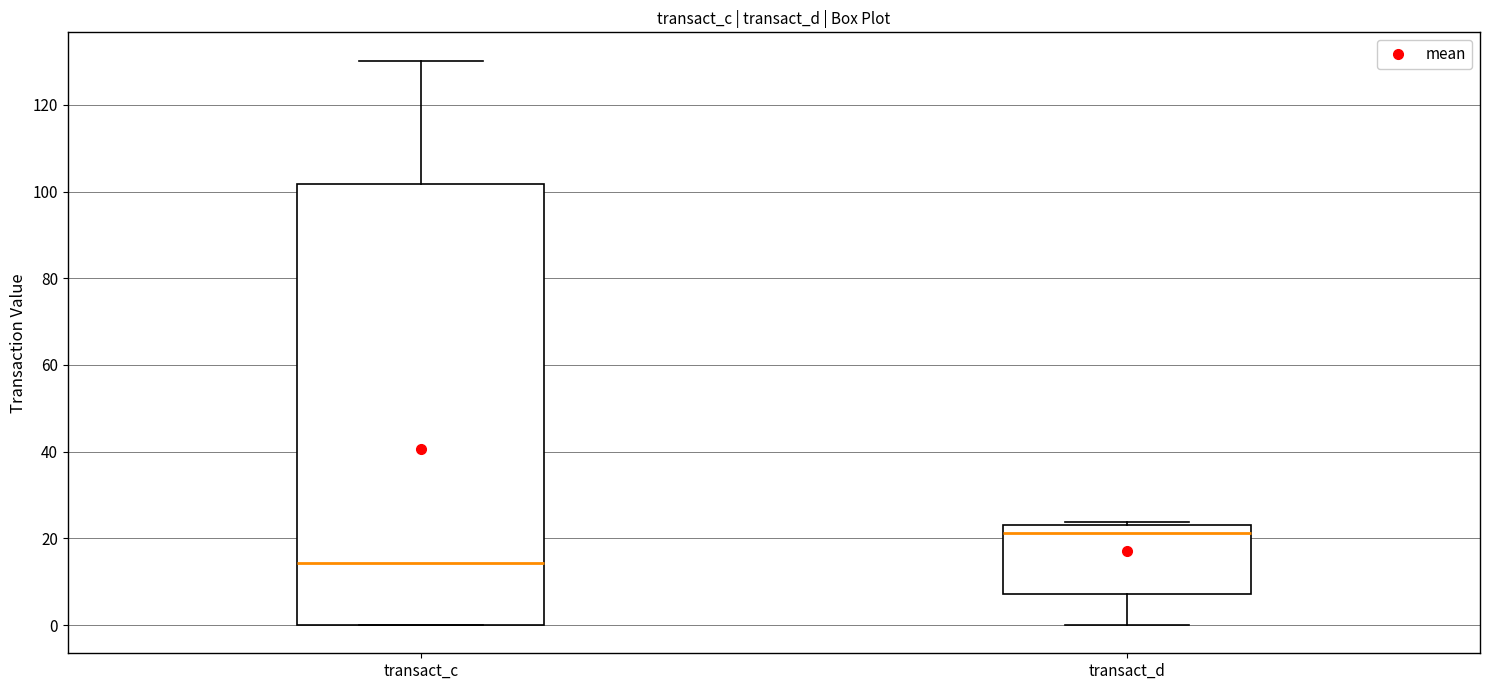

Comparing the boxes themselves (not the whiskers), which one is the tallest?

transact_c